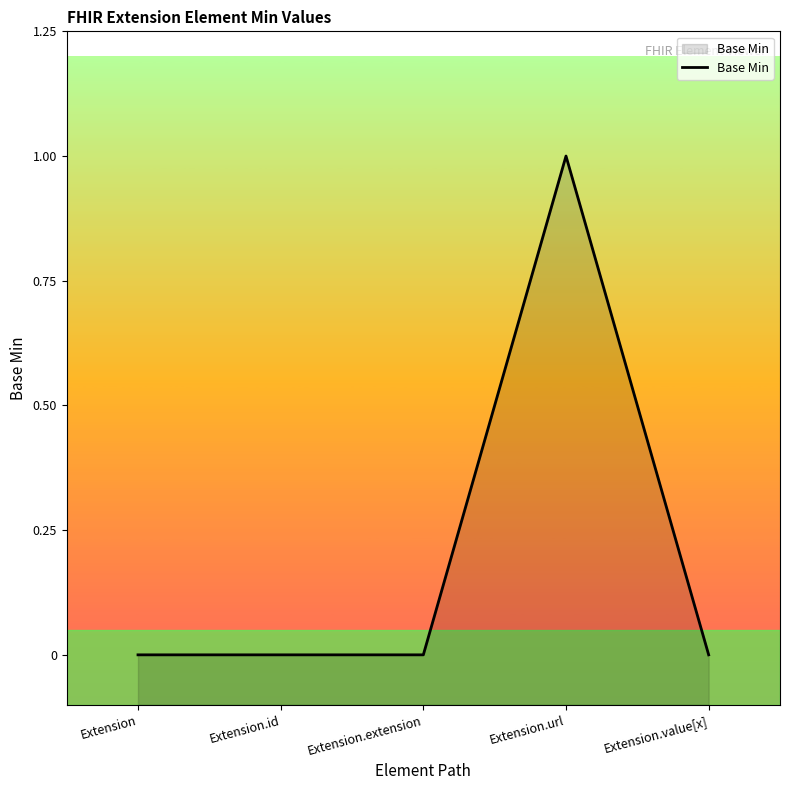

Reading left to right, extract all data points from this chart.

Extension=0	Extension.id=0	Extension.extension=0	Extension.url=1	Extension.value[x]=0